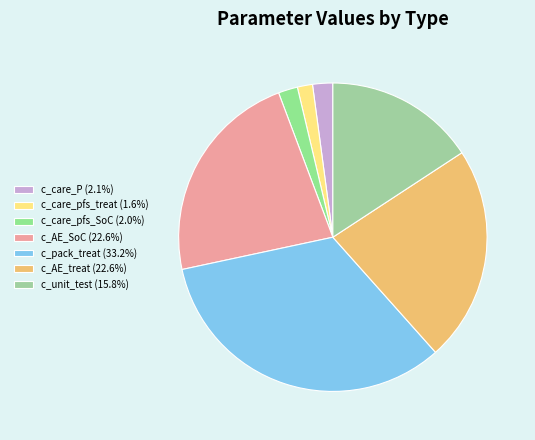

Is there any slice that represents more than half of the pie?

No